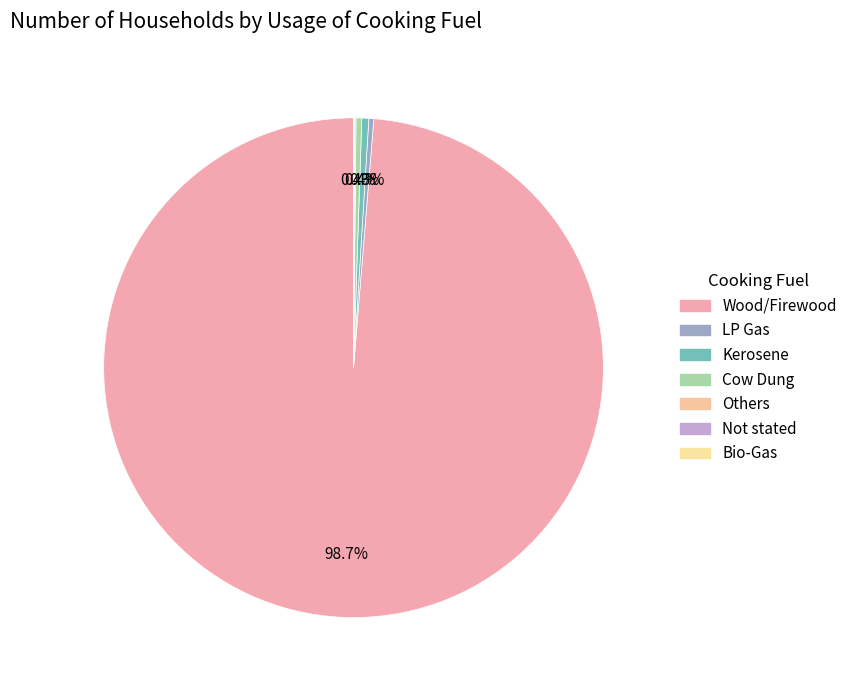

Which category has the smallest portion of the pie?

Bio-Gas